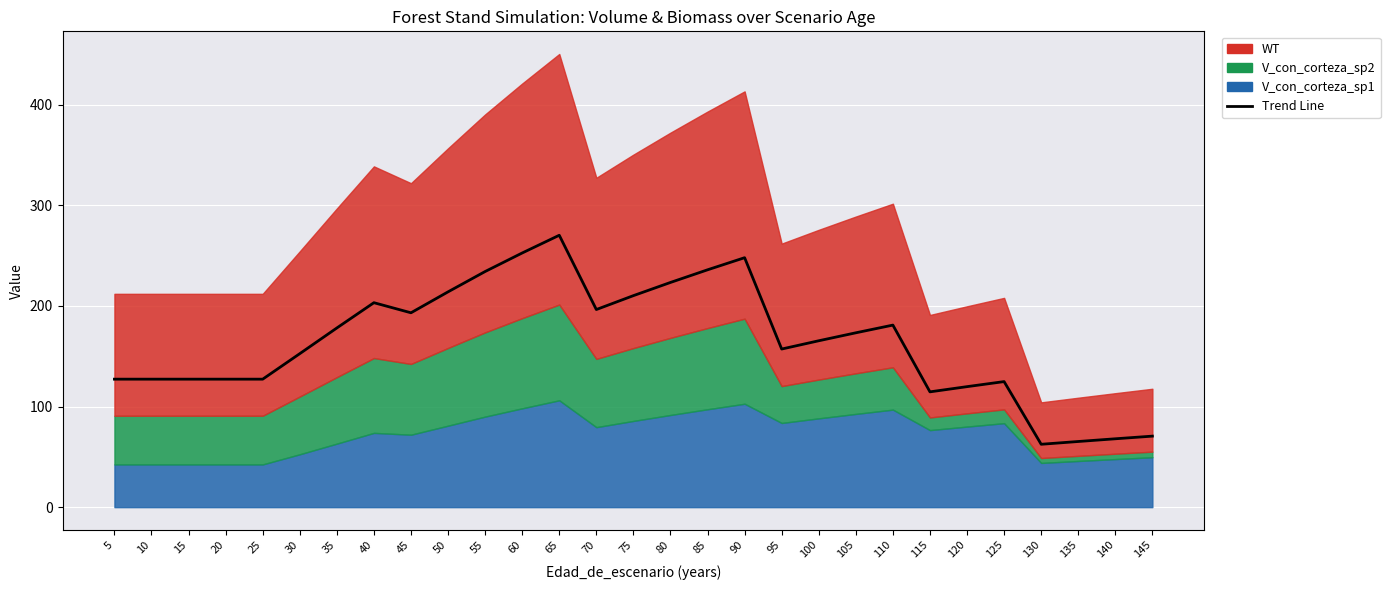

Rank the categories by value from lowest to highest.

130, 135, 140, 145, 115, 120, 125, 5, 10, 15, 20, 25, 30, 95, 100, 105, 35, 110, 45, 70, 40, 75, 50, 80, 55, 85, 90, 60, 65